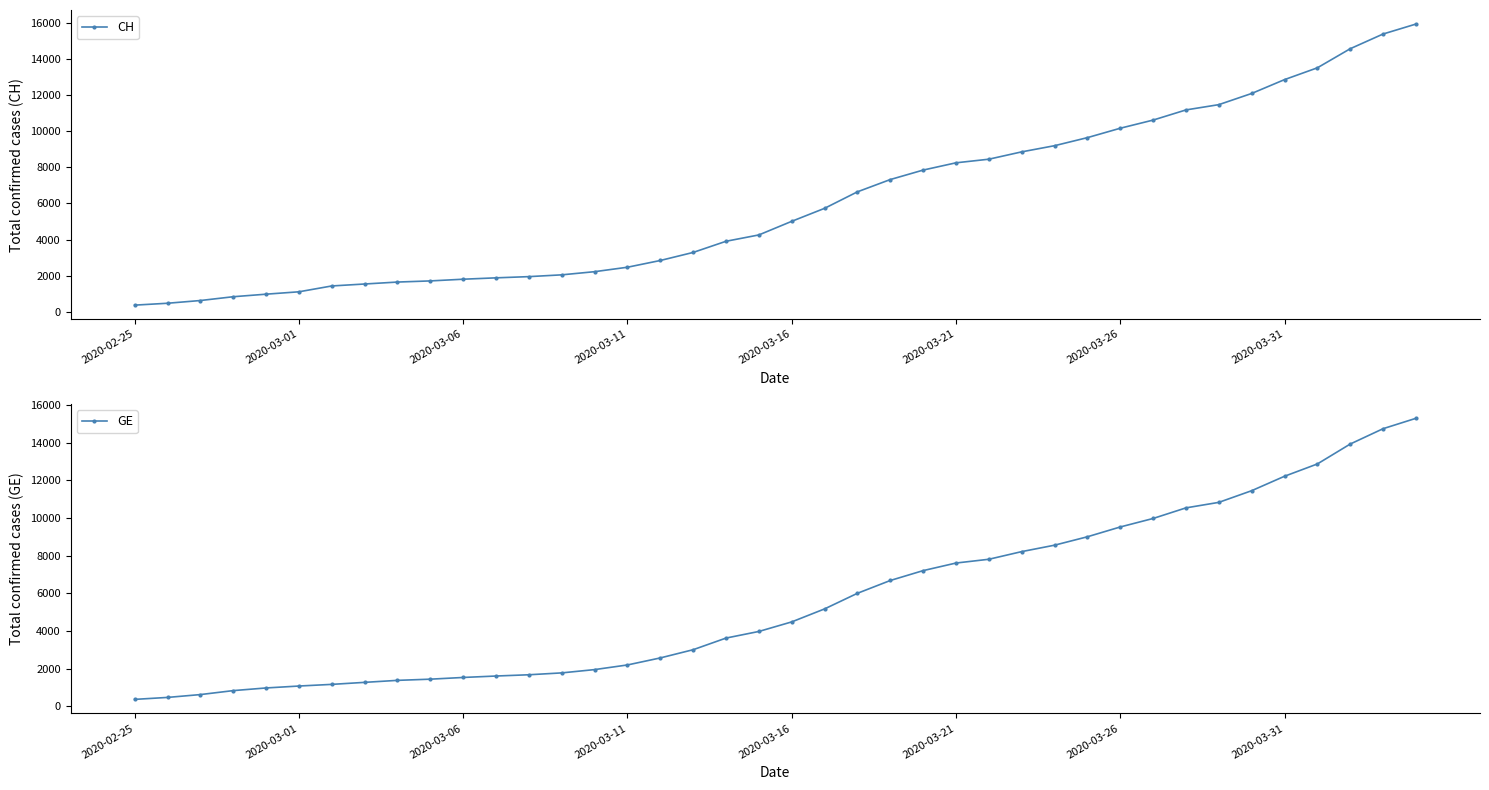

How many lines are shown in the chart?

2